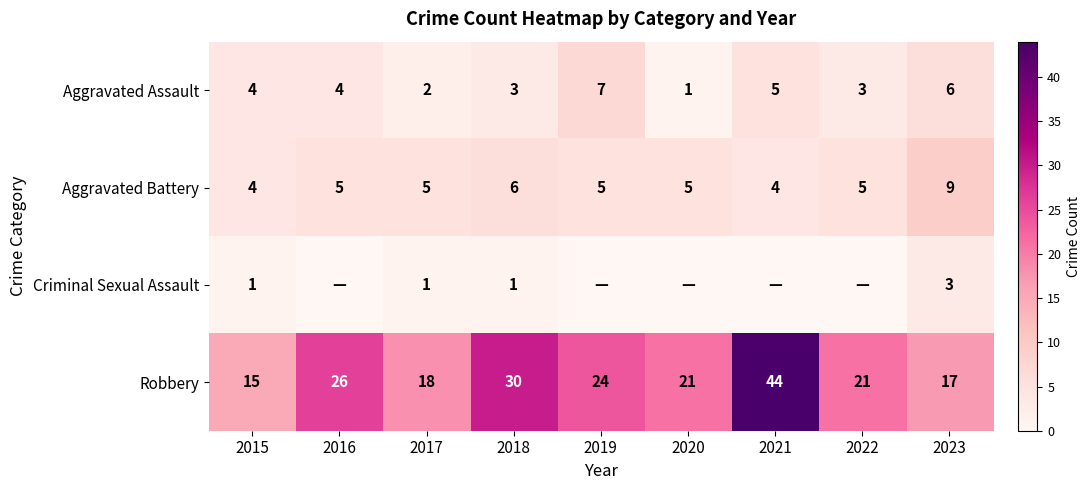

At which label does Robbery first exceed 21?

2016